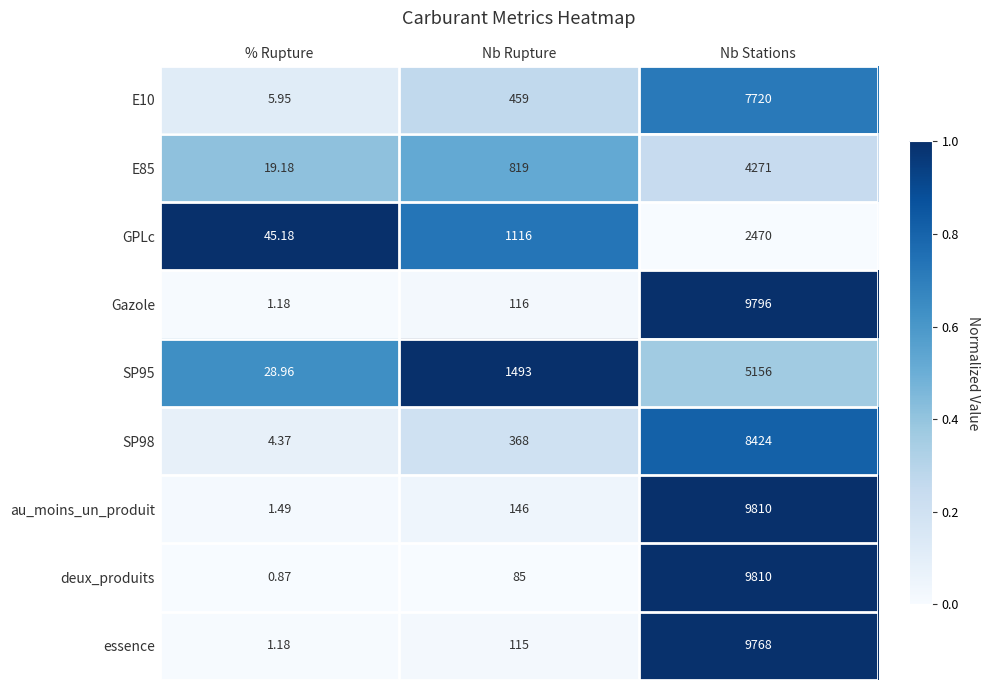

Is the value of E10 at % Rupture greater than the value of SP95 at Nb Rupture?

No